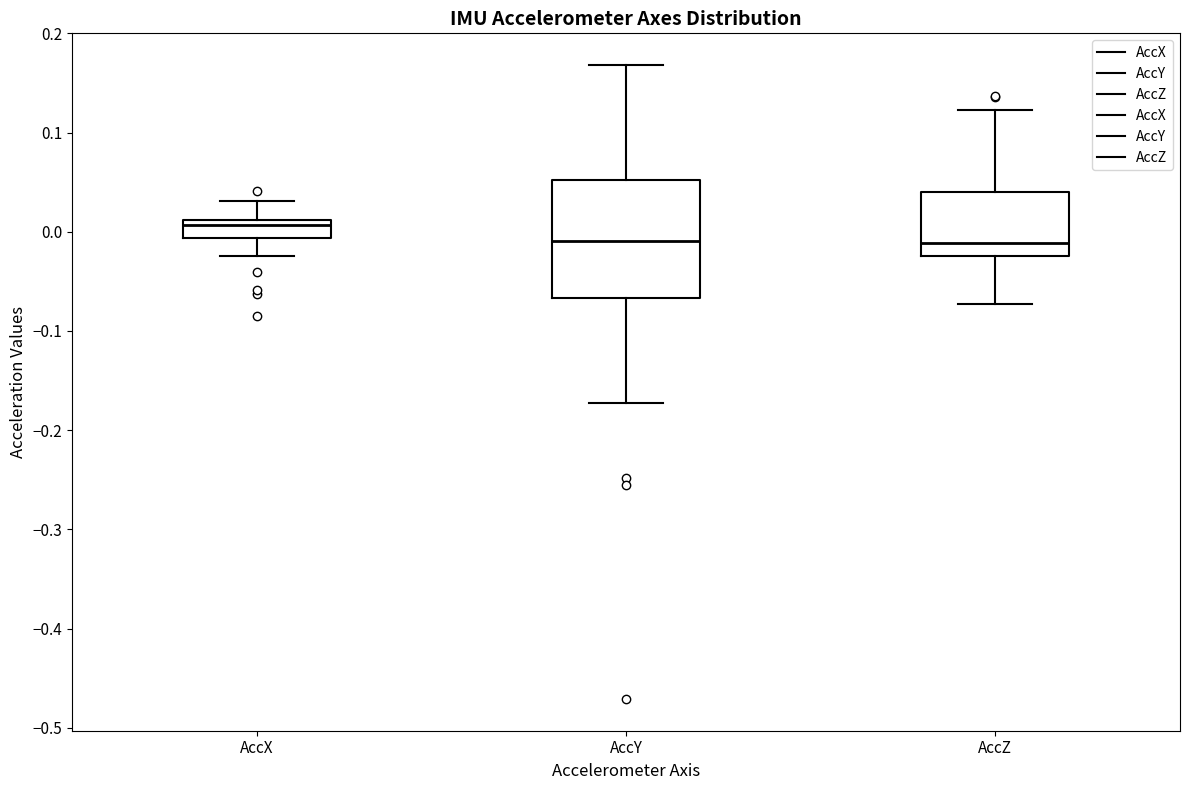

Reading left to right, read every box against the y-axis: the position of its median line, the range the box covers, and the ends of its whiskers. The values are not printed on the chart, so give them approximately, as read against the axis.

AccX: median 0.01 (just below the box's upper edge), box -0.01 to 0.01, whiskers -0.02 to 0.03
AccY: median -0.01, box -0.07 to 0.05, whiskers -0.17 to 0.17
AccZ: median -0.01, box -0.02 to 0.04, whiskers -0.07 to 0.12